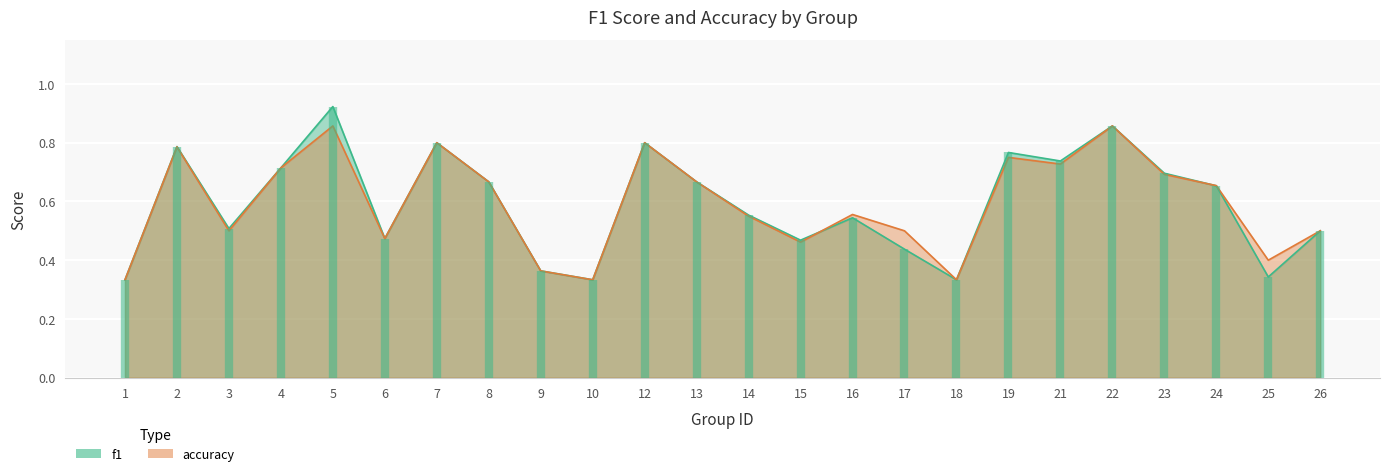

Rank the series by their average value, from lowest to highest.

f1, accuracy